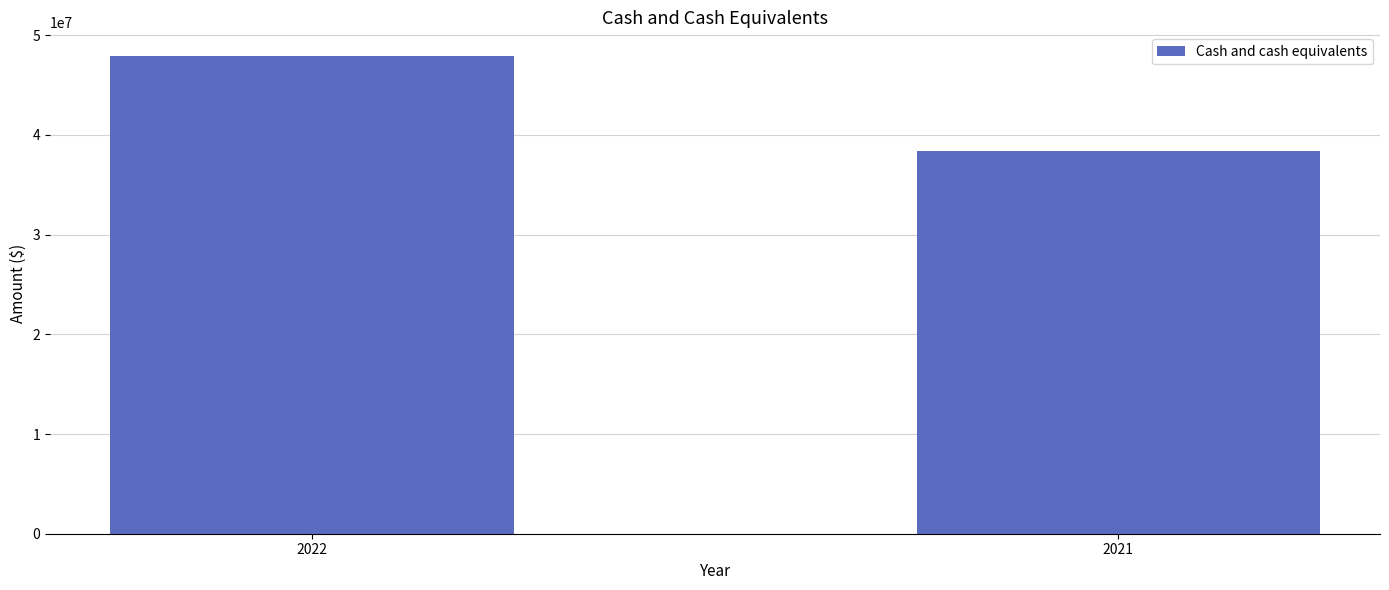

Which label corresponds to the largest value in the chart?

2022